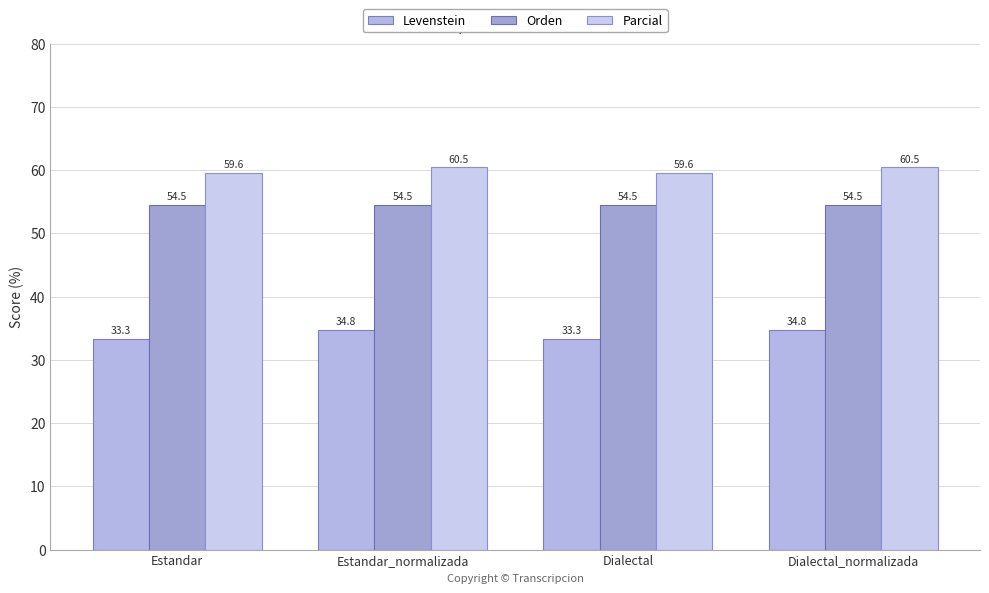

Reading left to right, transcribe all the data shown in this chart.

Levenstein: Estandar=33.3	Estandar_normalizada=34.8	Dialectal=33.3	Dialectal_normalizada=34.8
Orden: Estandar=54.5	Estandar_normalizada=54.5	Dialectal=54.5	Dialectal_normalizada=54.5
Parcial: Estandar=59.6	Estandar_normalizada=60.5	Dialectal=59.6	Dialectal_normalizada=60.5